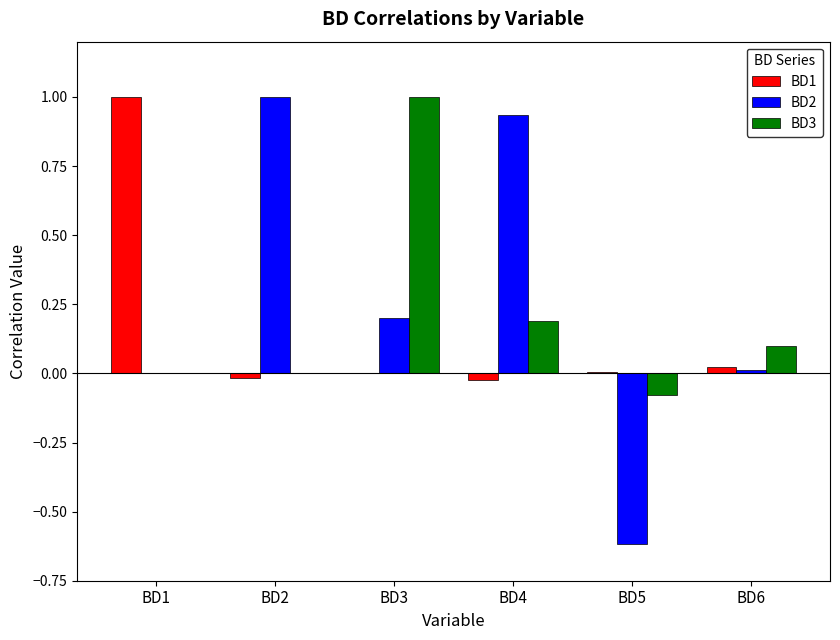

Are the bars grouped side by side (vs. stacked)?

Yes